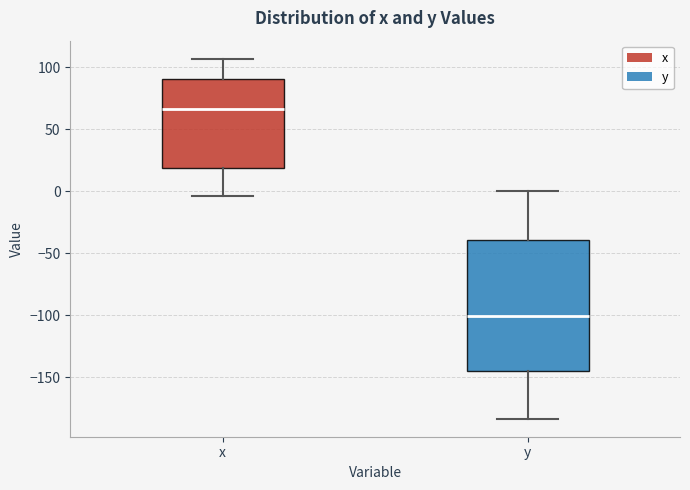

Reading left to right, read every box against the y-axis: the position of its median line, the range the box covers, and the ends of its whiskers. The values are not printed on the chart, so give them approximately, as read against the axis.

x: median 65, box 20 to 90, whiskers -5 to 105
y: median -100, box -145 to -40, whiskers -185 to 0